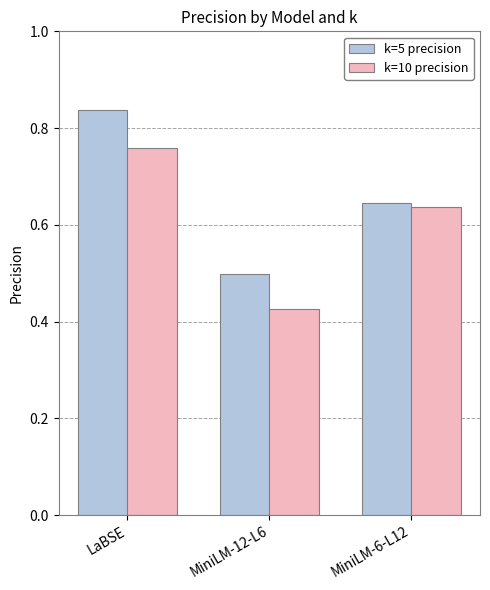

The k=10 precision series shows 1.0 at MiniLM-6-L12. True or false?

False